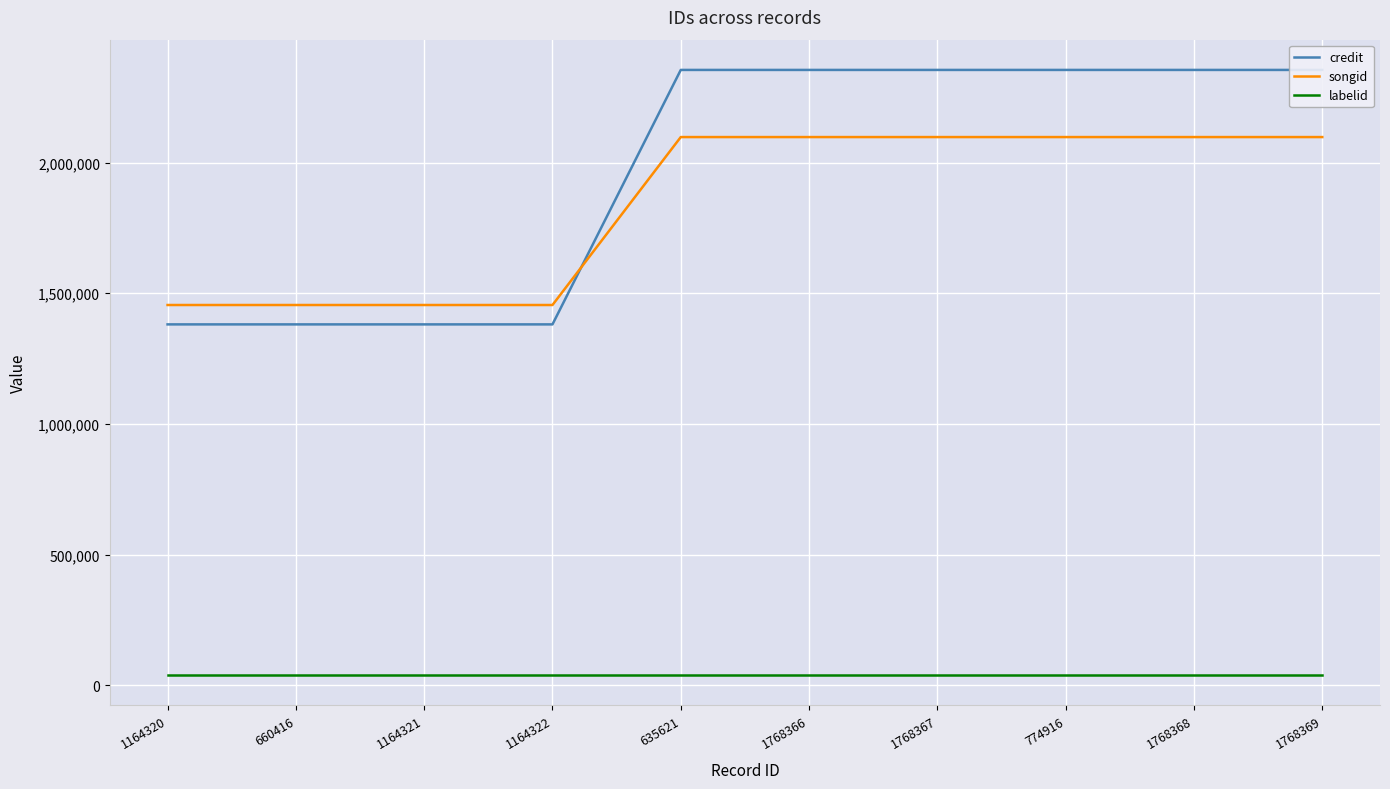

True or false: songid and labelid intersect in this chart.

False